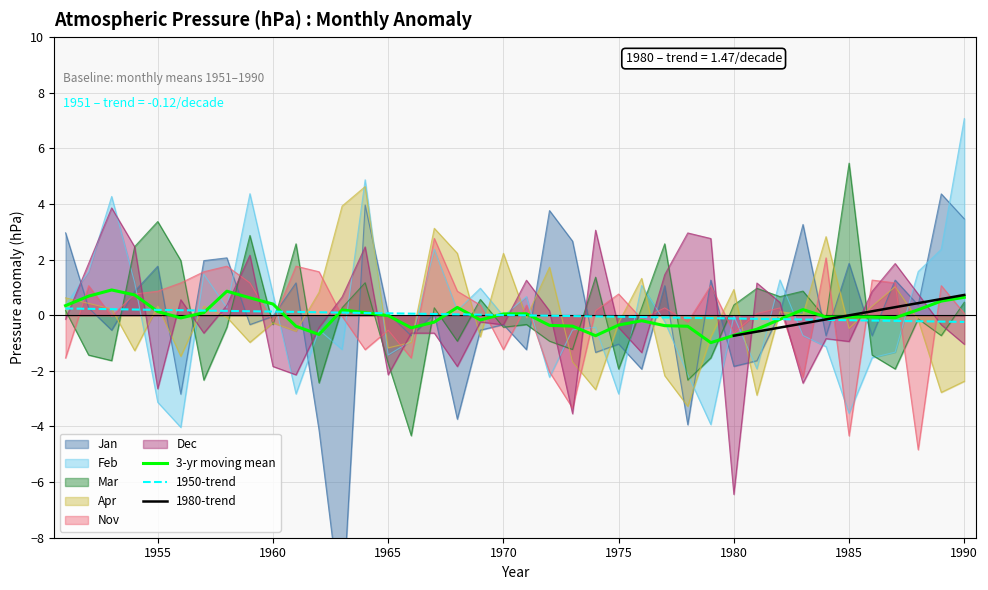

At how many categories does at least one series exceed 1?

34